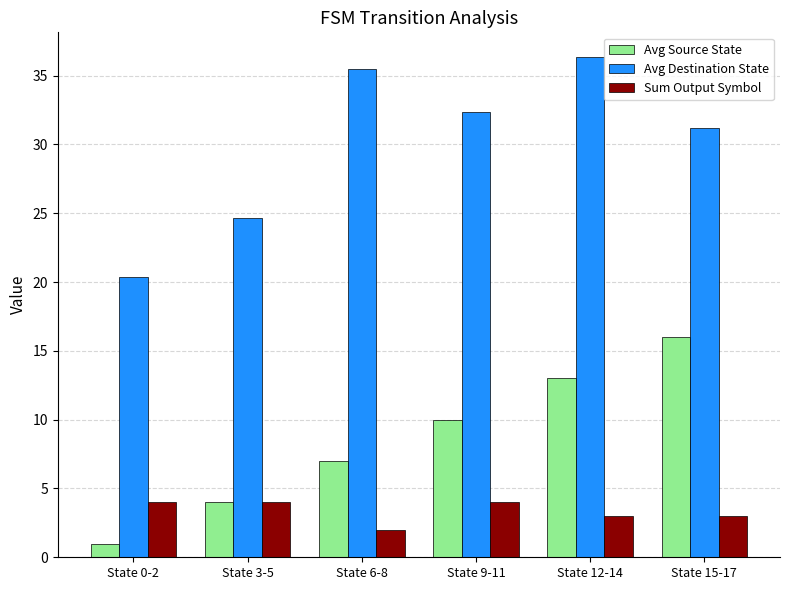

Reading left to right, list all the values displayed in this chart.

Avg Source State: 1.0	4.0	7.0	10.0	13.0	16.0
Avg Destination State: 20.3	24.7	35.5	32.3	36.3	31.2
Sum Output Symbol: 4.0	4.0	2.0	4.0	3.0	3.0